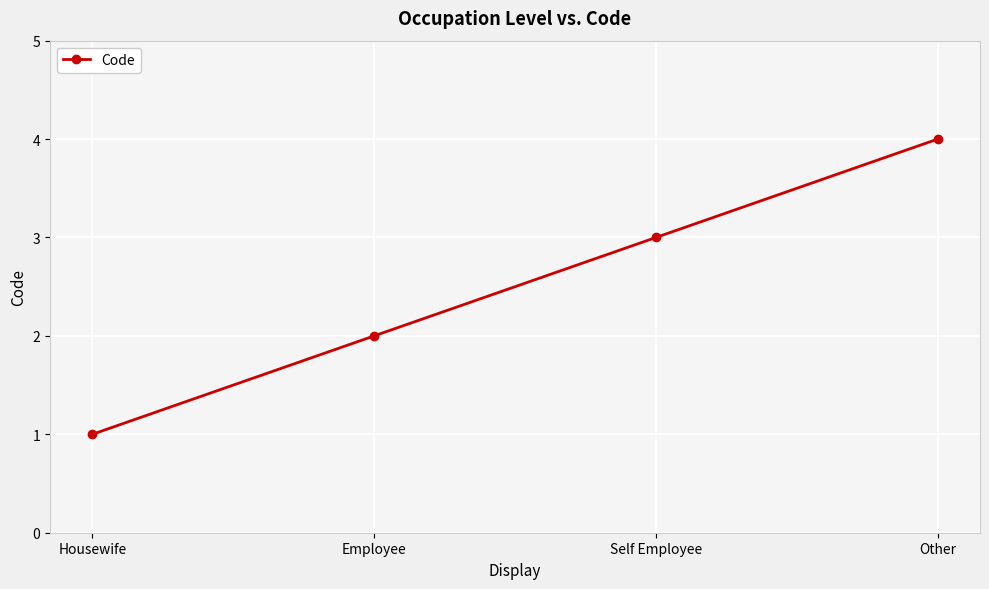

Reading left to right, list all the values displayed in this chart.

1	2	3	4